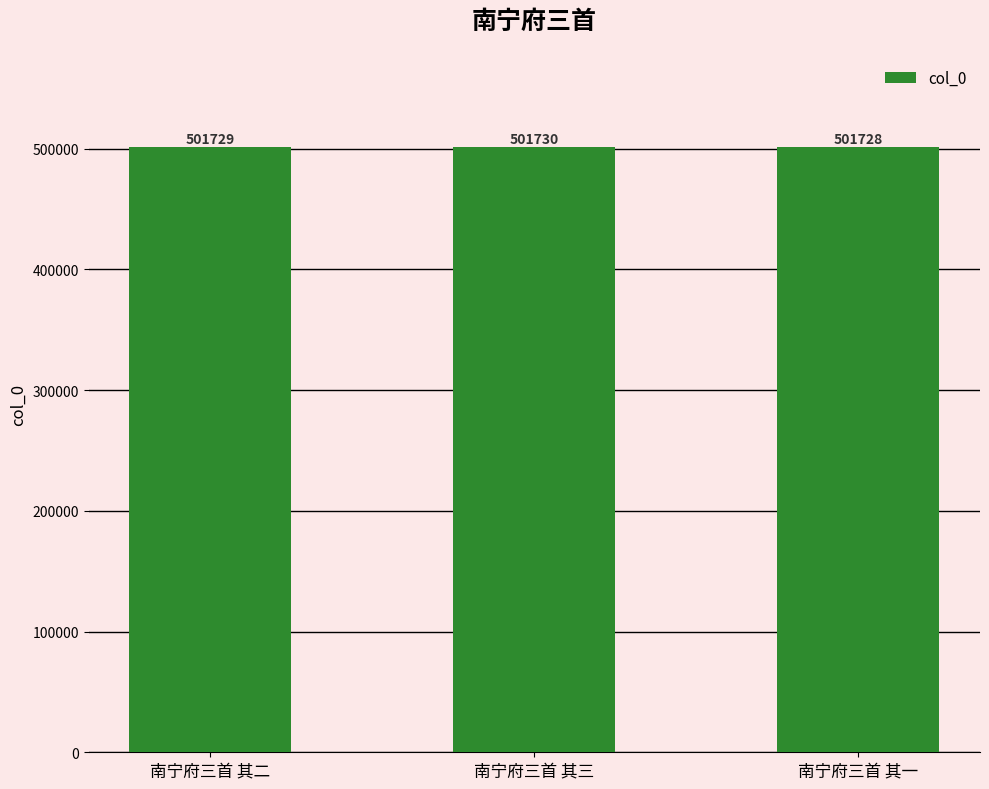

What is the change in value from 南宁府三首 其三 to 南宁府三首 其一?

-2